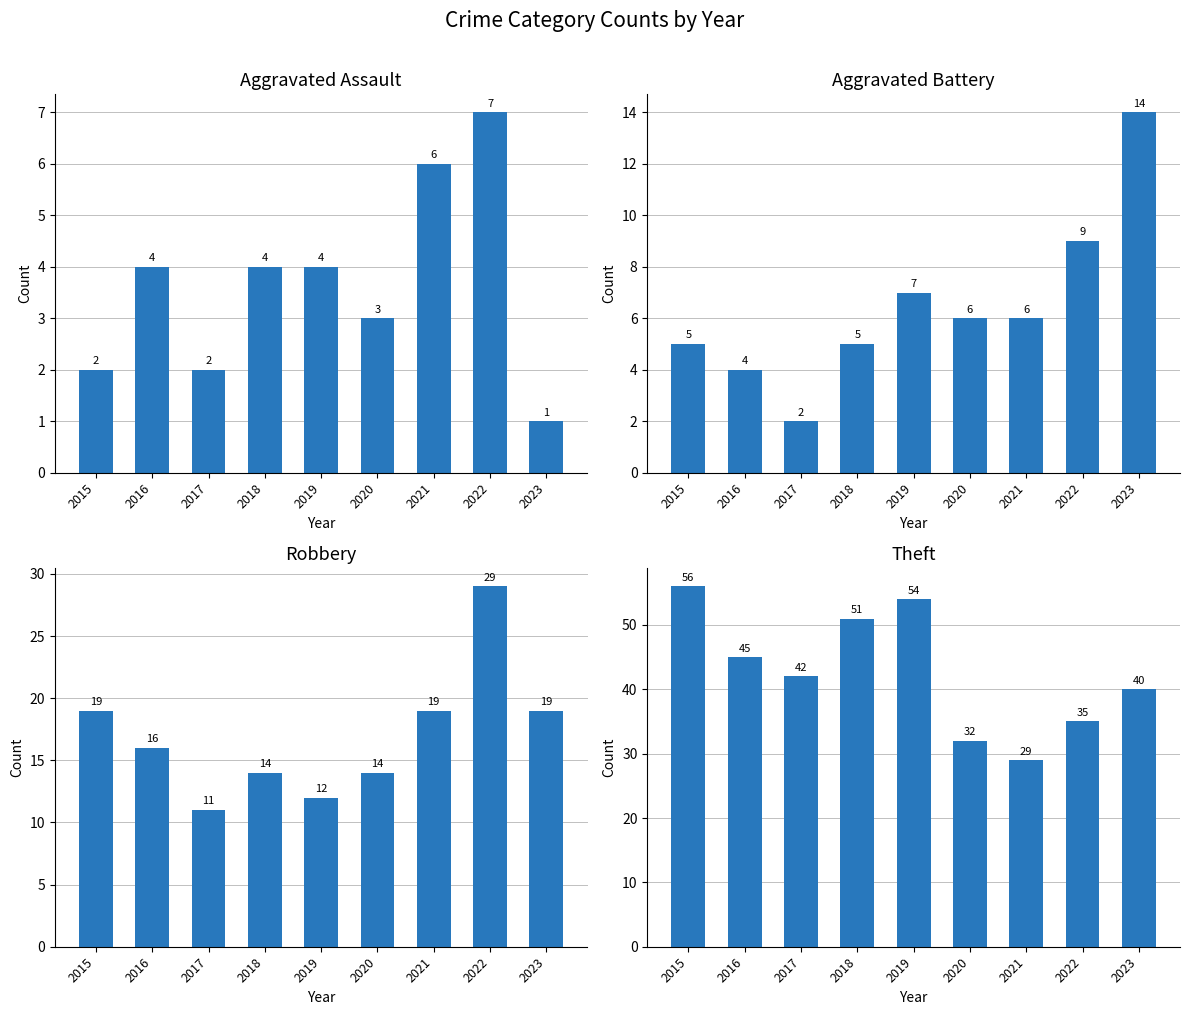

Reading left to right, transcribe all the data shown in this chart.

Aggravated Assault: 2015=2	2016=4	2017=2	2018=4	2019=4	2020=3	2021=6	2022=7	2023=1
Aggravated Battery: 2015=5	2016=4	2017=2	2018=5	2019=7	2020=6	2021=6	2022=9	2023=14
Robbery: 2015=19	2016=16	2017=11	2018=14	2019=12	2020=14	2021=19	2022=29	2023=19
Theft: 2015=56	2016=45	2017=42	2018=51	2019=54	2020=32	2021=29	2022=35	2023=40